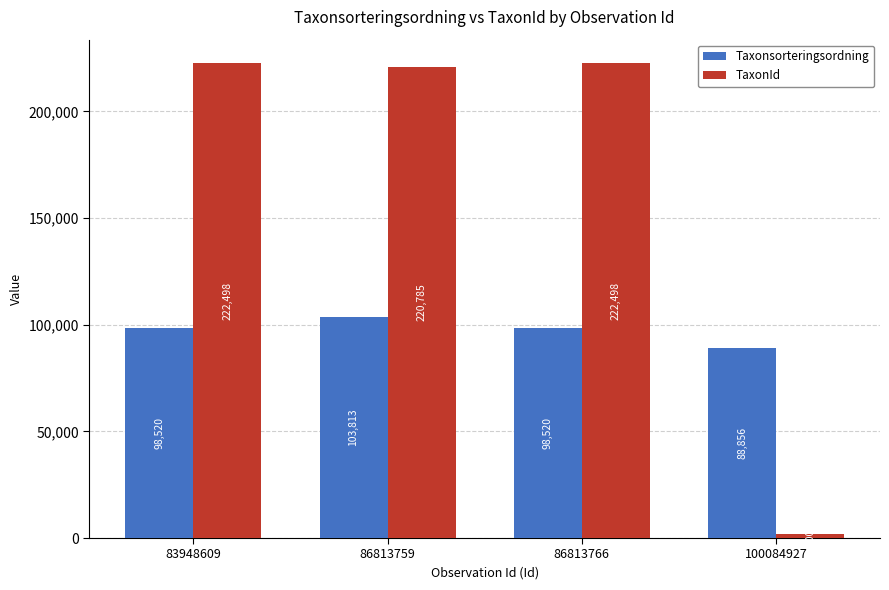

List the series in order of their peak value, lowest first.

Taxonsorteringsordning, TaxonId